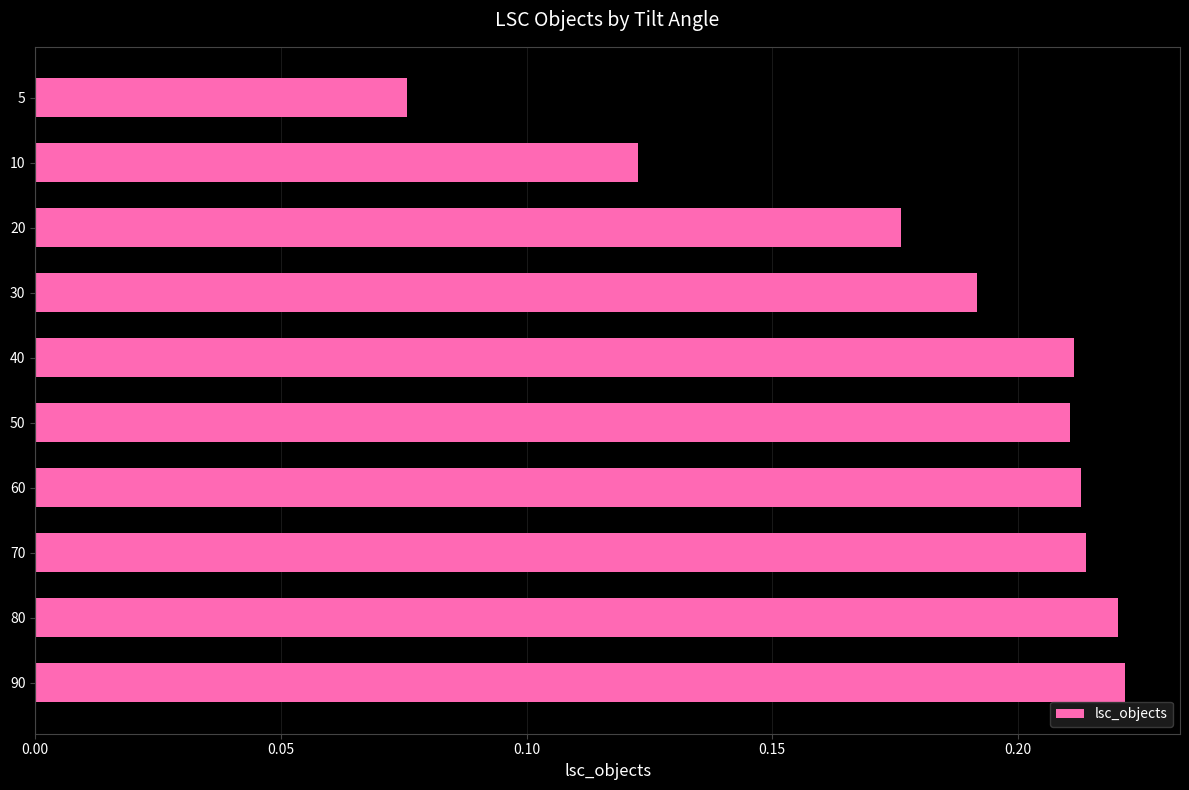

Between 40 and 30, which is larger?

40